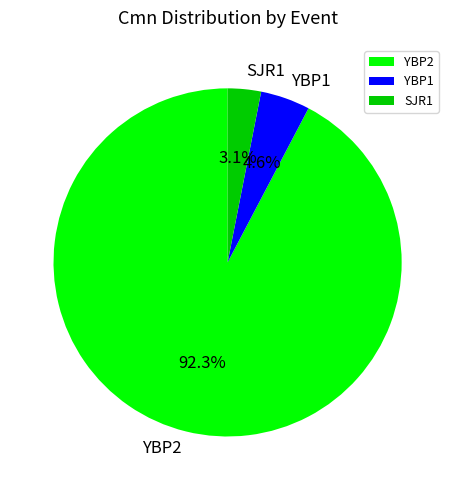

How many segments does this pie chart have?

3